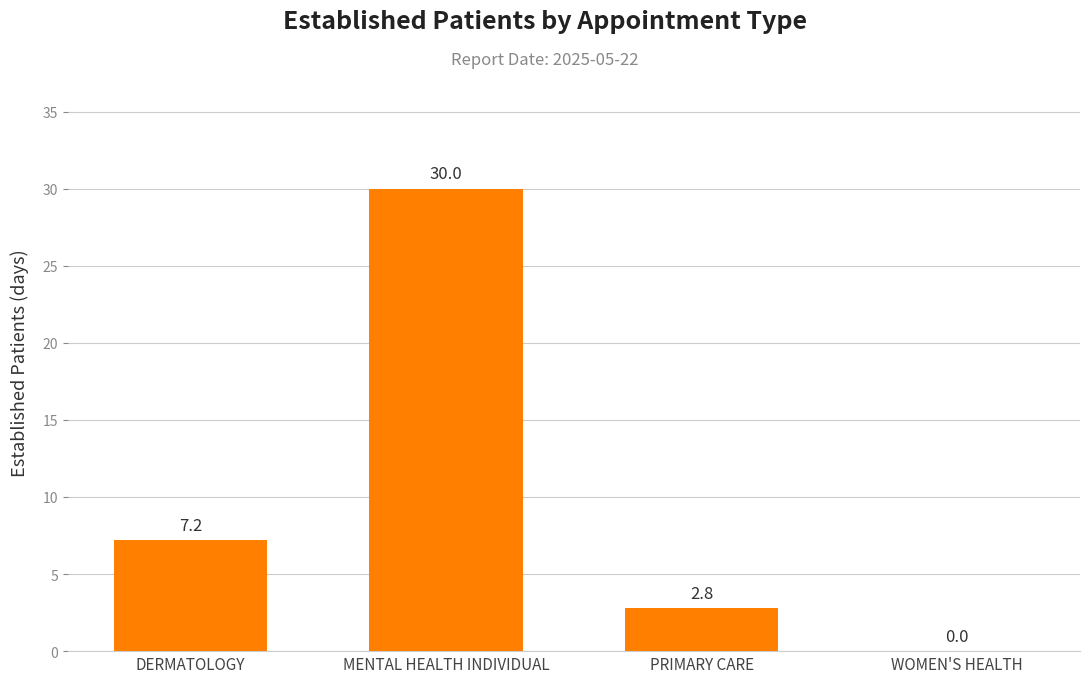

Does the chart contain stacked bars?

No